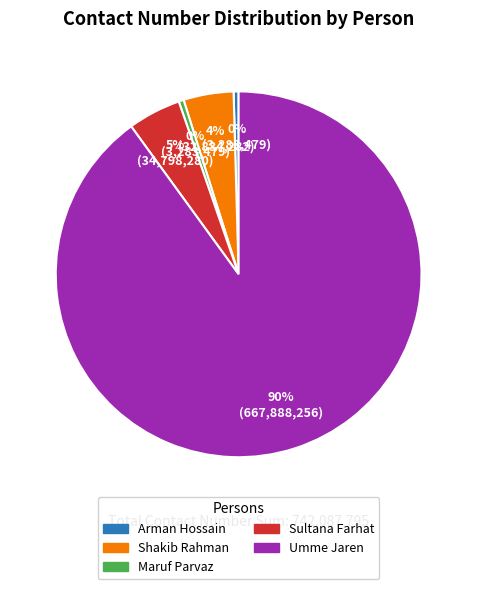

Does any single category account for the majority?

Yes